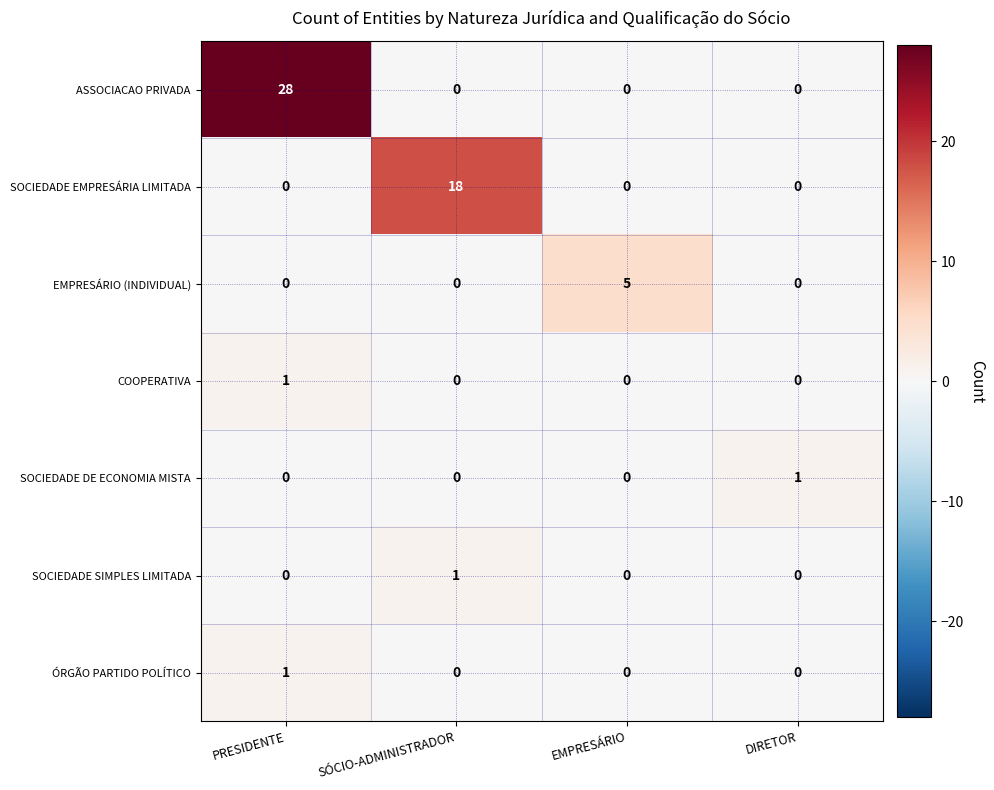

Is it true that ASSOCIACAO PRIVADA equals 9 at PRESIDENTE?

False